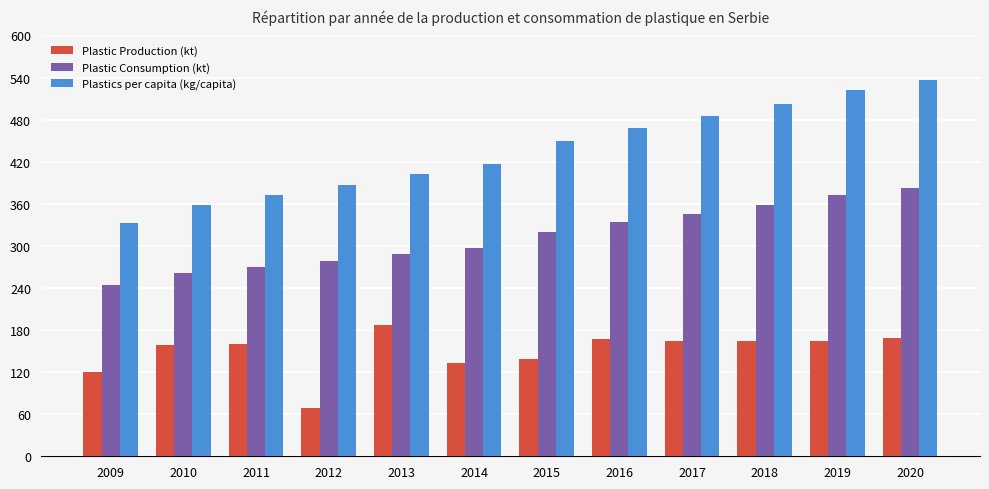

Which series has the largest range (max minus min)?

Plastics per capita (kg/capita)